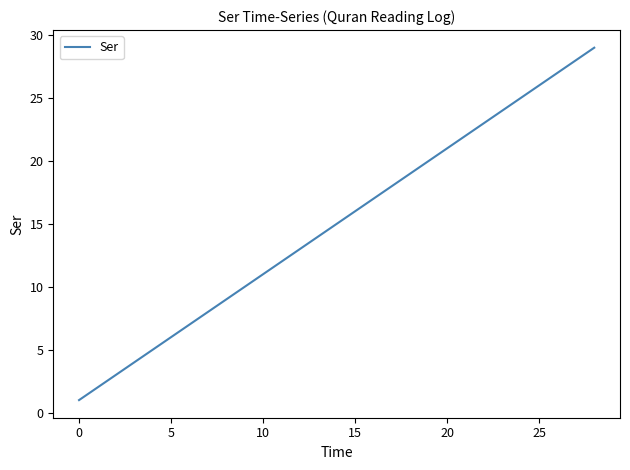

What is the difference between the maximum and minimum values?

28